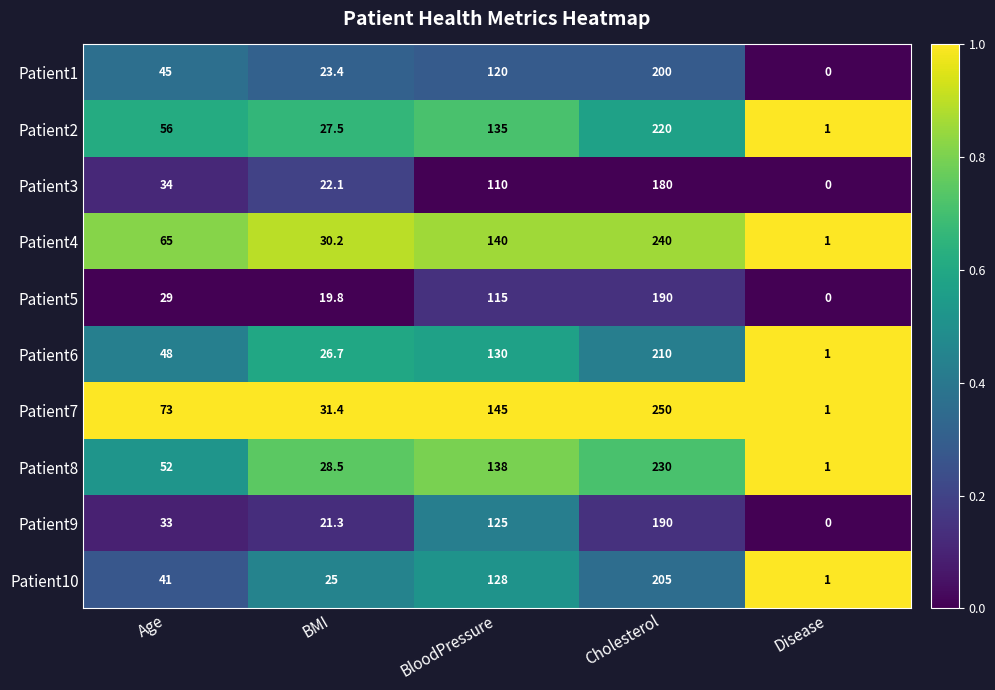

Which category has the lowest value across all series?

Disease